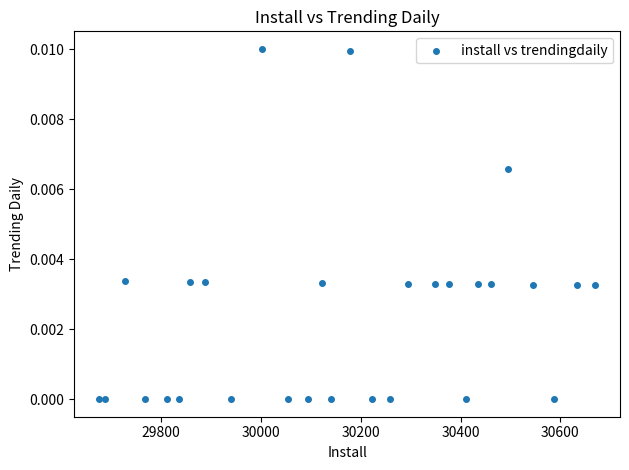

What is the range of X values (max minus min)?

995.0